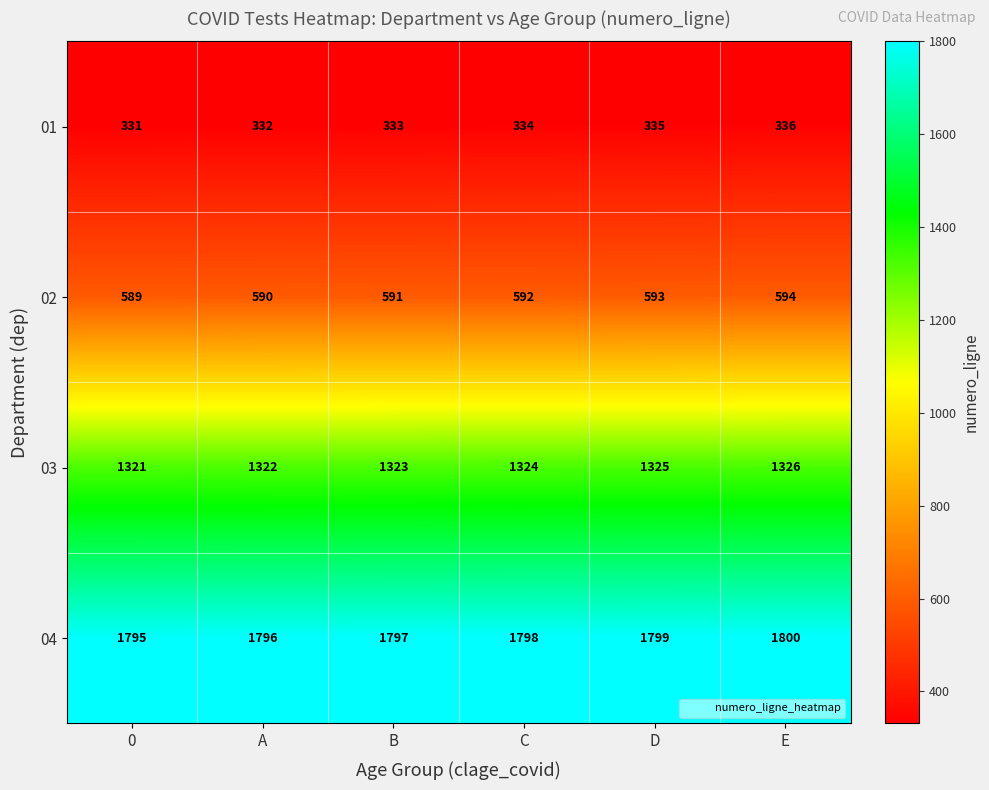

How many 03 values are between 1322 and 1325?

4